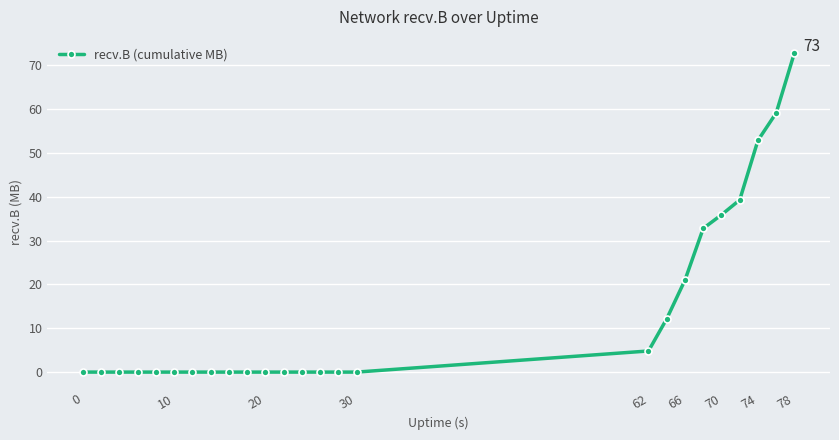

What is the maximum value shown in the chart?

72.8